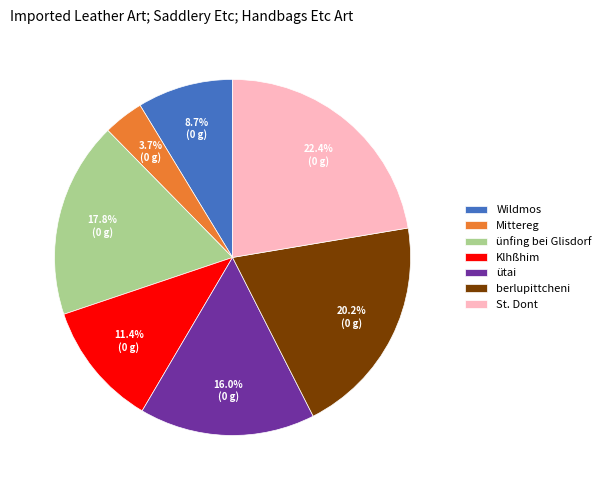

Which has a higher value, Wildmos or ünfing bei Glisdorf?

ünfing bei Glisdorf